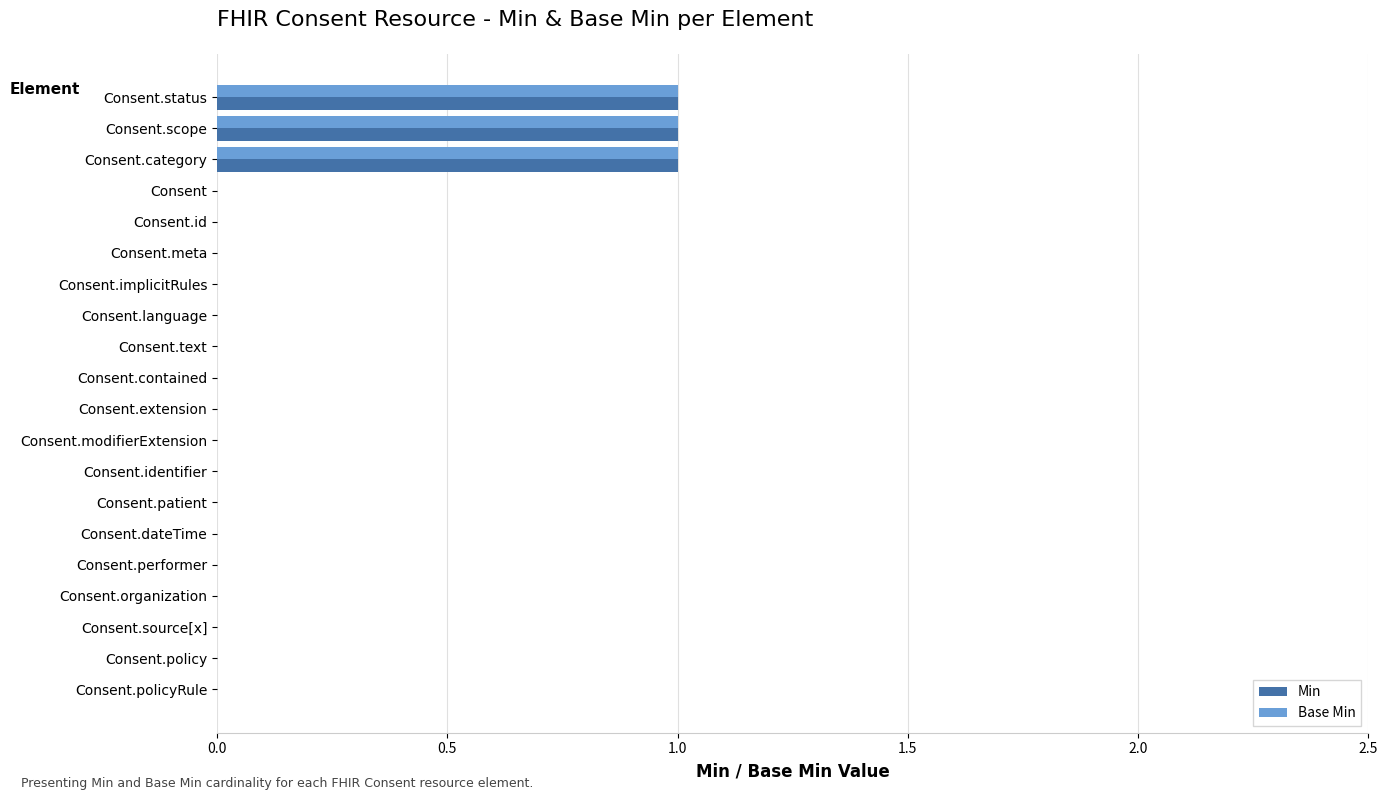

What is the sum of all Min values?

3